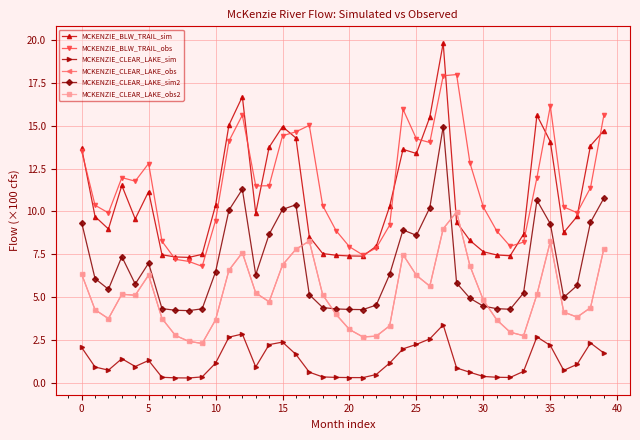

Does the chart have visible grid lines?

Yes